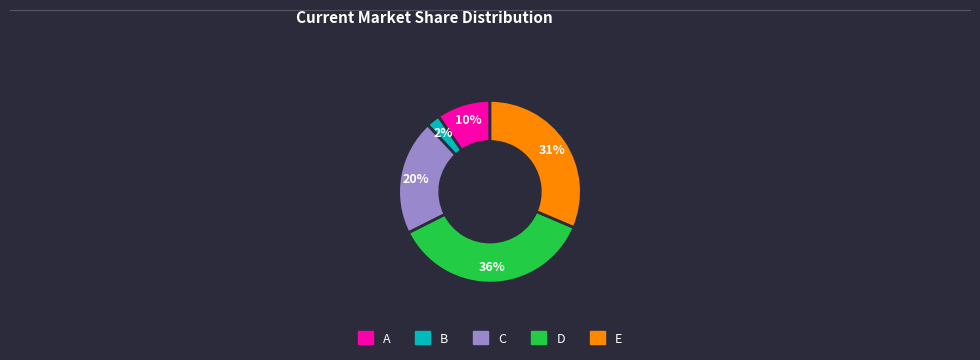

Does C account for over 50% of the chart?

No